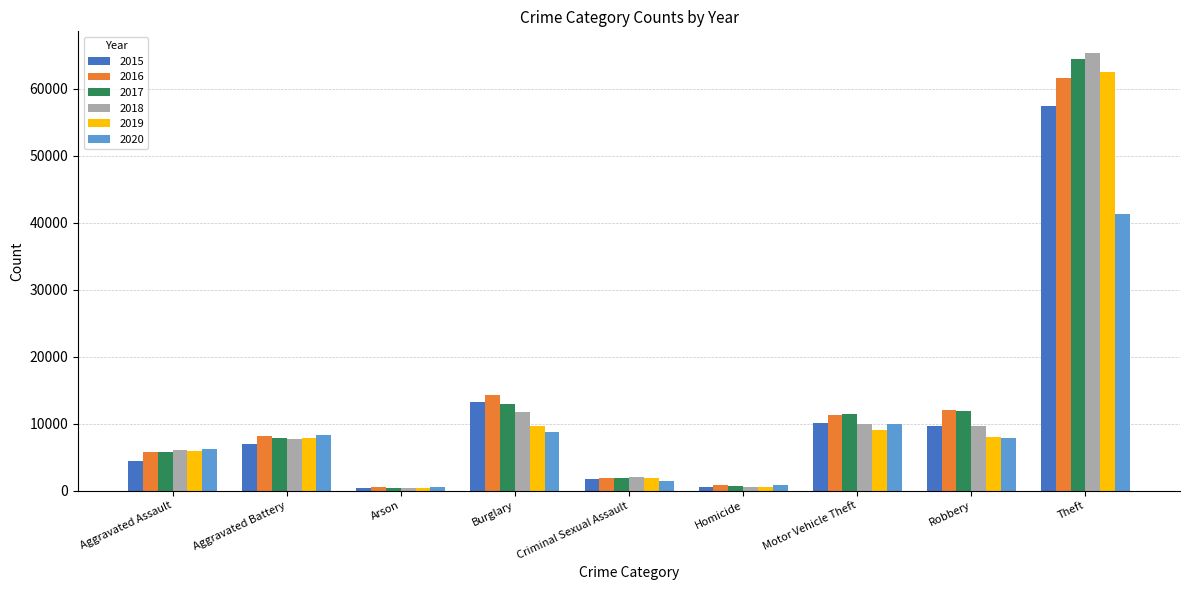

What are all the series names shown in the legend?

2015, 2016, 2017, 2018, 2019, 2020